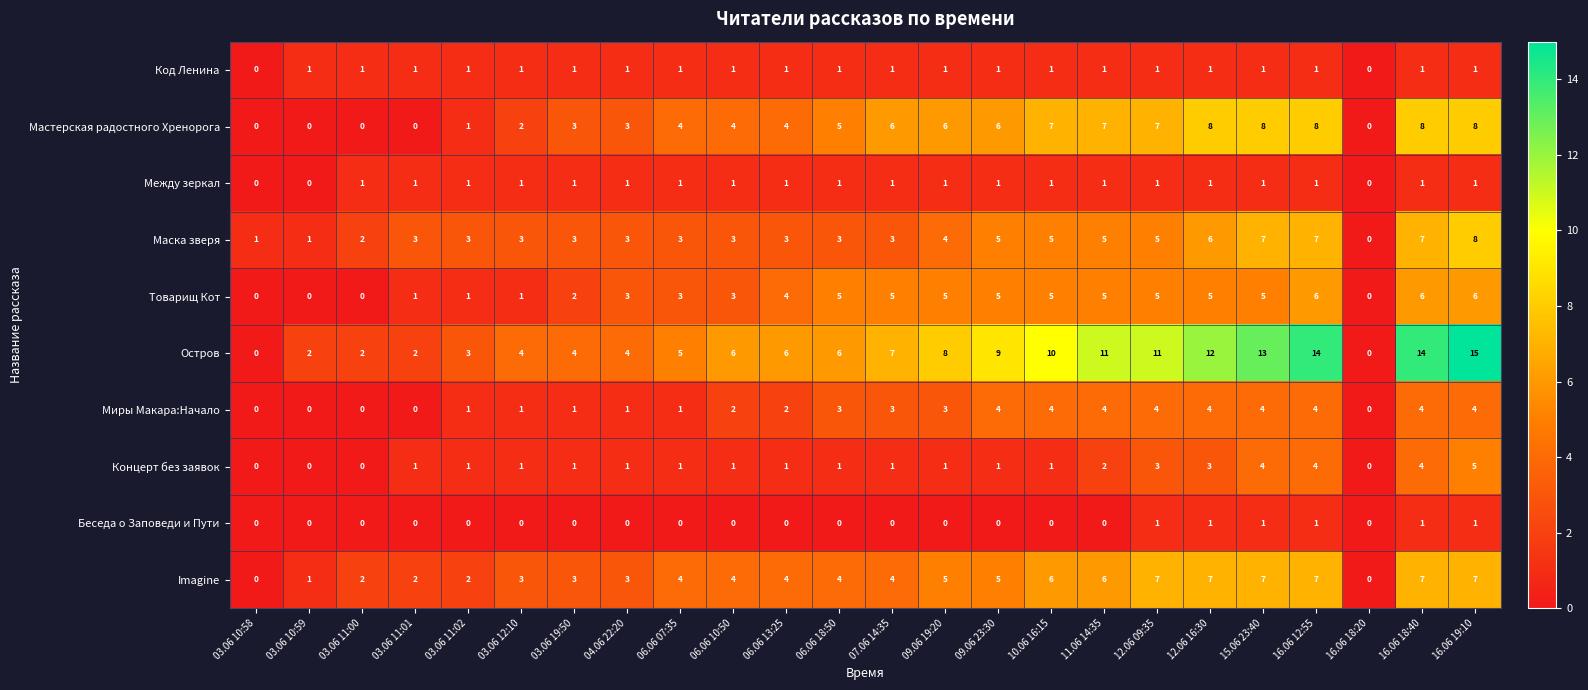

Is the value of Между зеркал at 09.06 23:30 greater than the value of Imagine at 15.06 23:40?

No